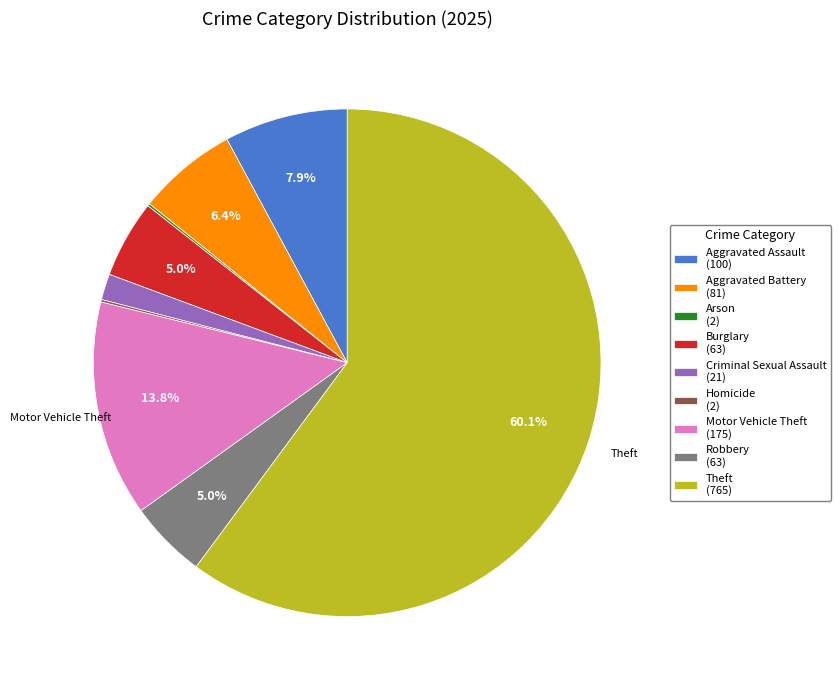

Is there any slice that represents more than half of the pie?

Yes